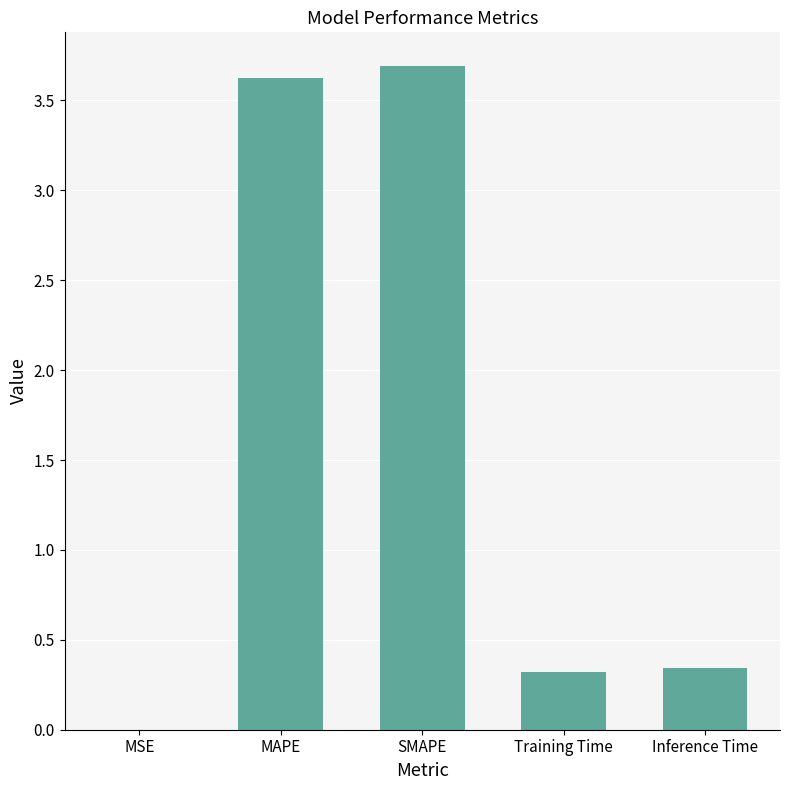

How many categories are shown in the chart?

5